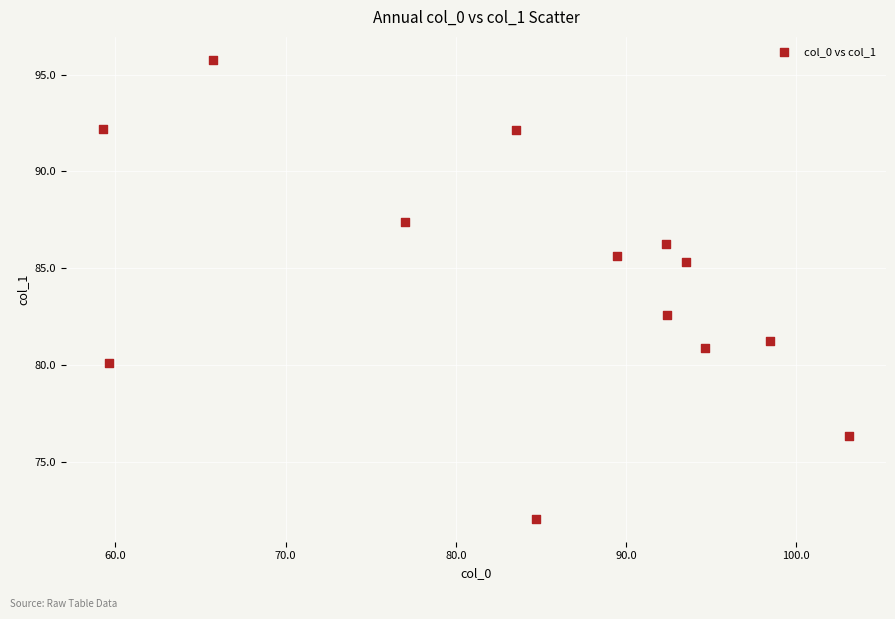

What is the range of X values (max minus min)?

43.8